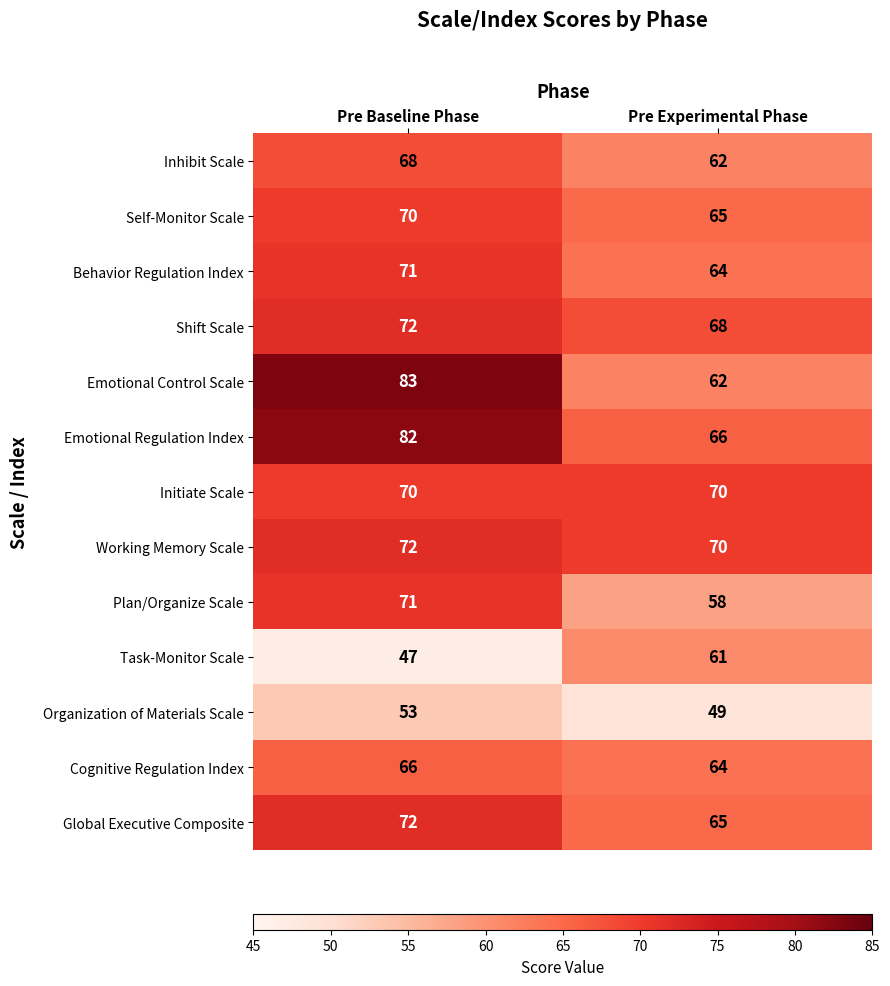

Which series has the widest spread of values?

Emotional Control Scale